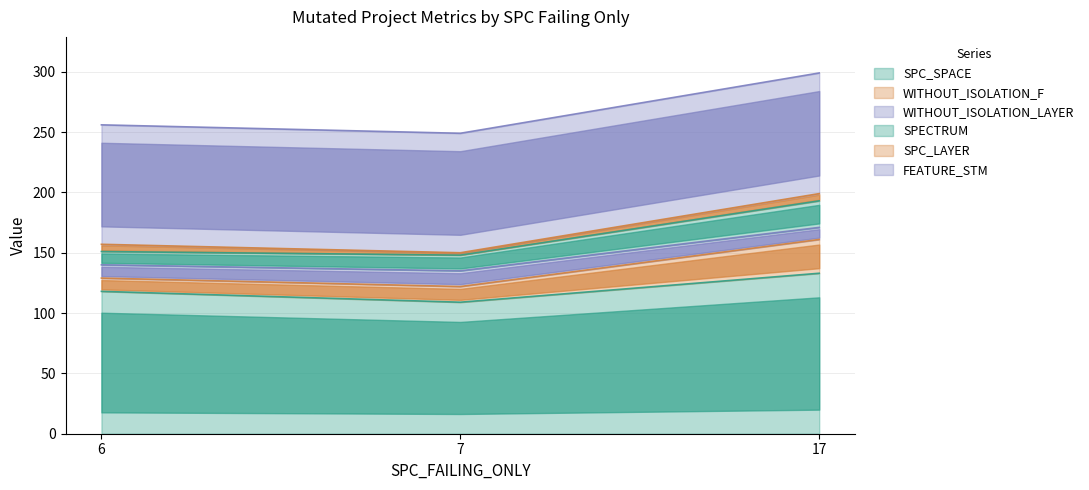

What is the total value across all series at 7?

392